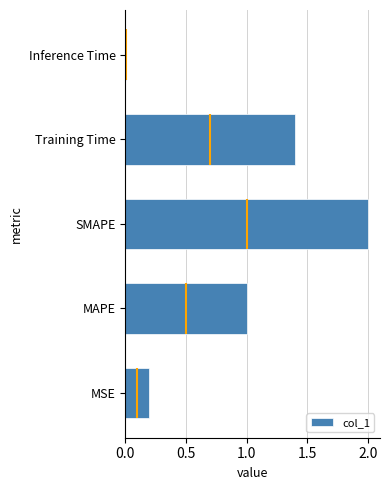

Rank the categories by value from lowest to highest.

Inference Time, MSE, MAPE, Training Time, SMAPE